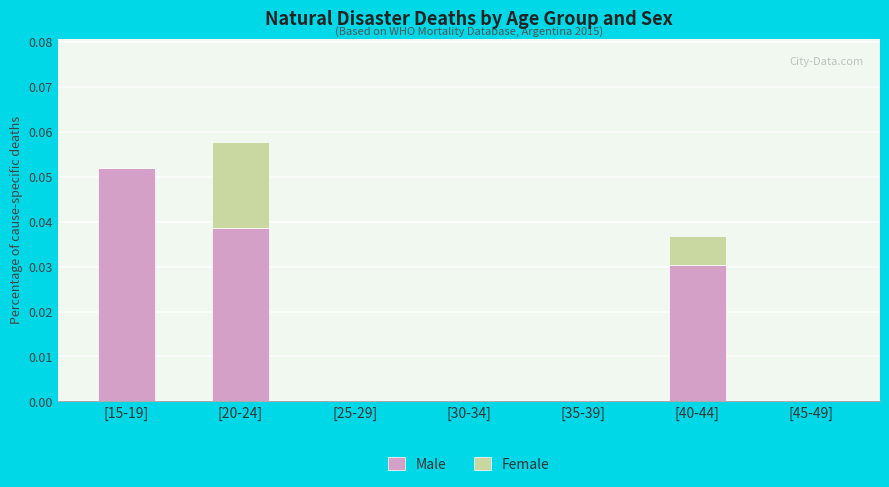

Is it true that Male equals 0.0 at [25-29]?

True